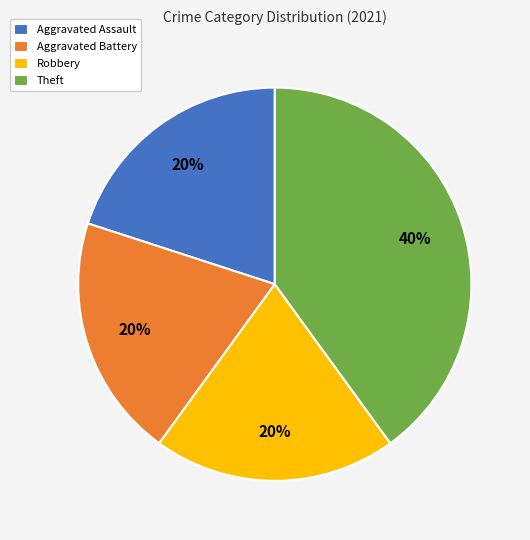

Does Aggravated Battery account for over 50% of the chart?

No